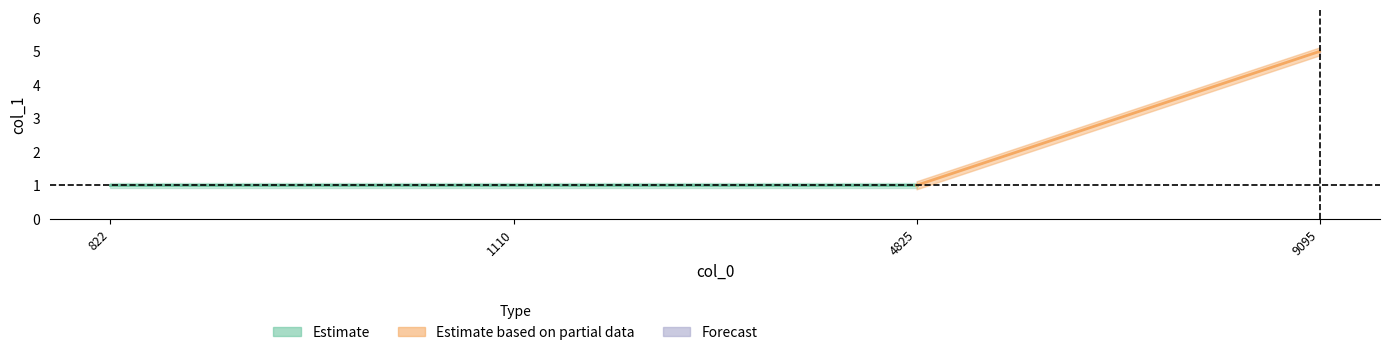

What is the minimum value shown in the chart?

1